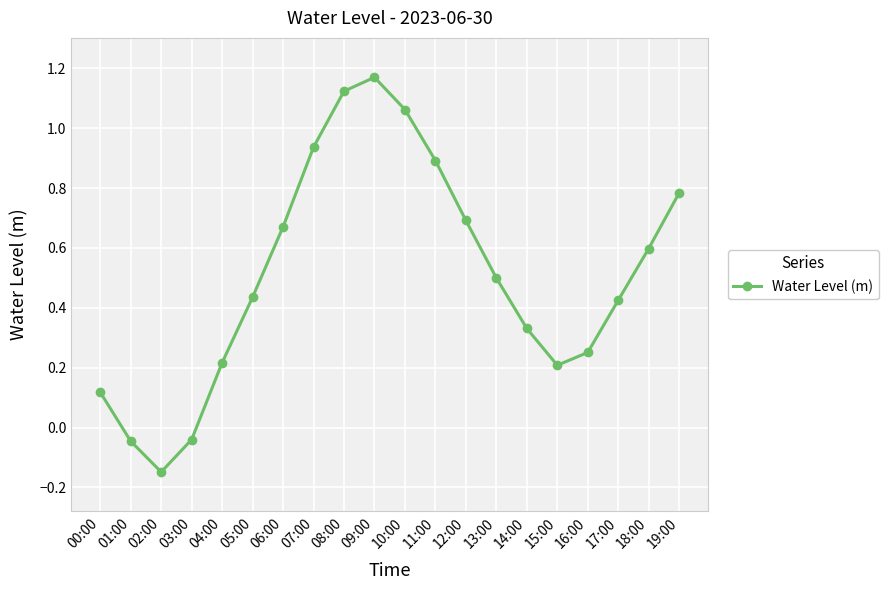

What position from the right is 00:00?

20